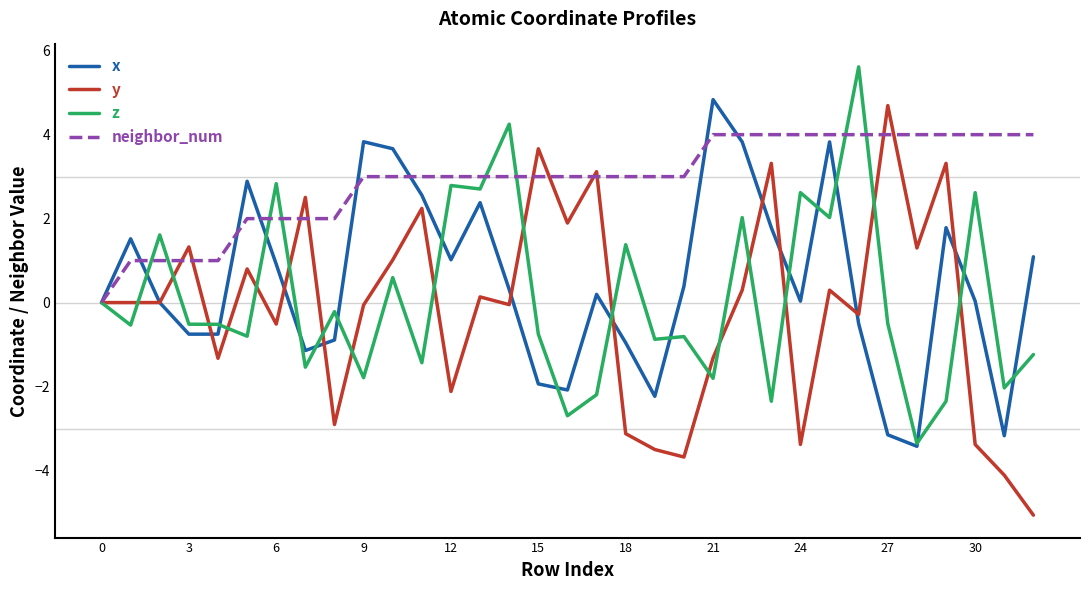

What is the minimum value shown in the chart?

-5.1